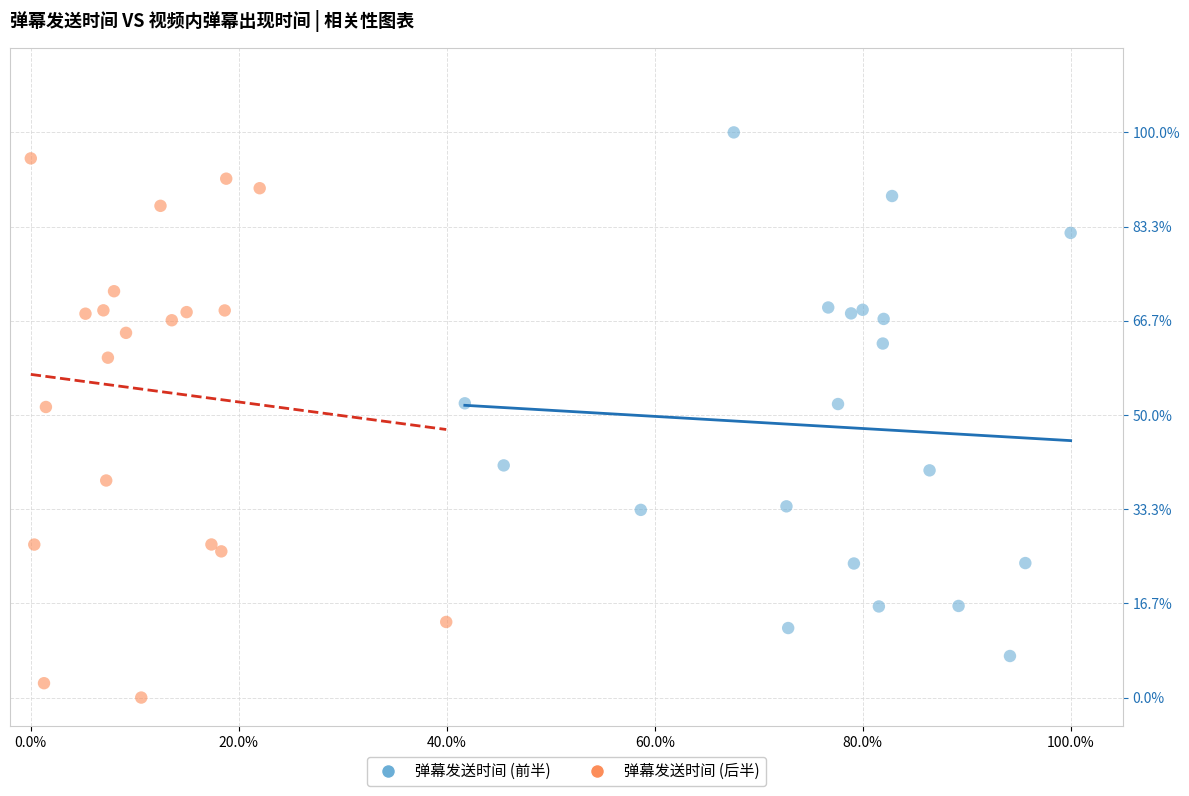

Which series reaches the minimum Y coordinate?

弹幕发送时间 (后半)